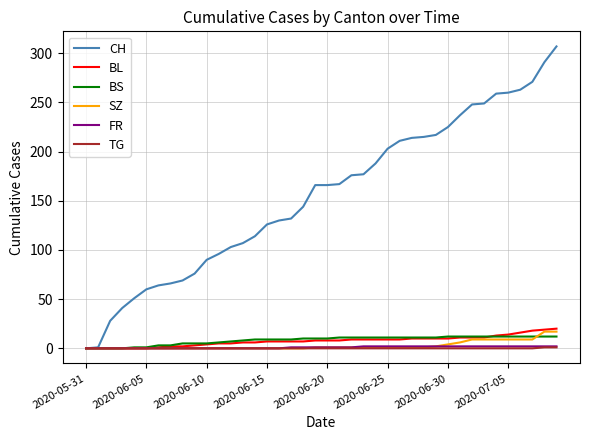

Which series has the largest range (max minus min)?

CH